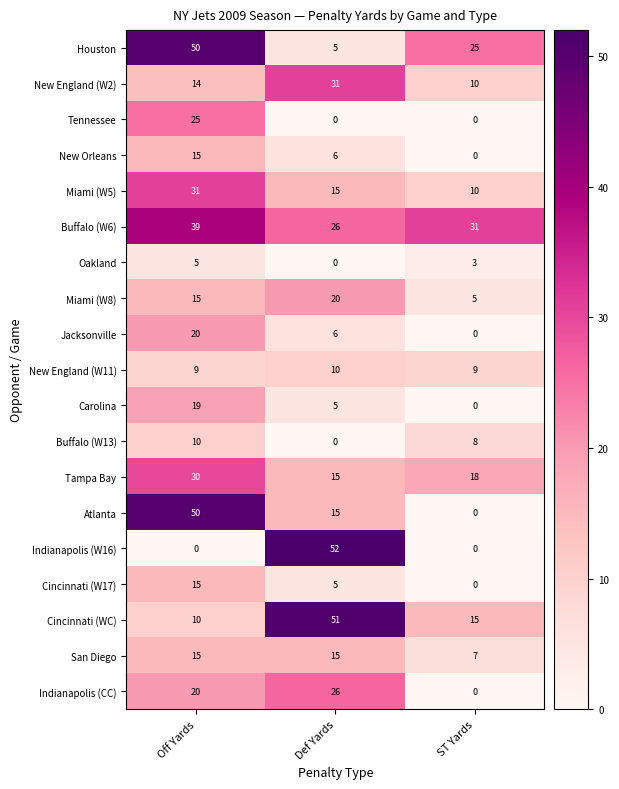

Which series has the largest total across all categories?

Buffalo (W6)